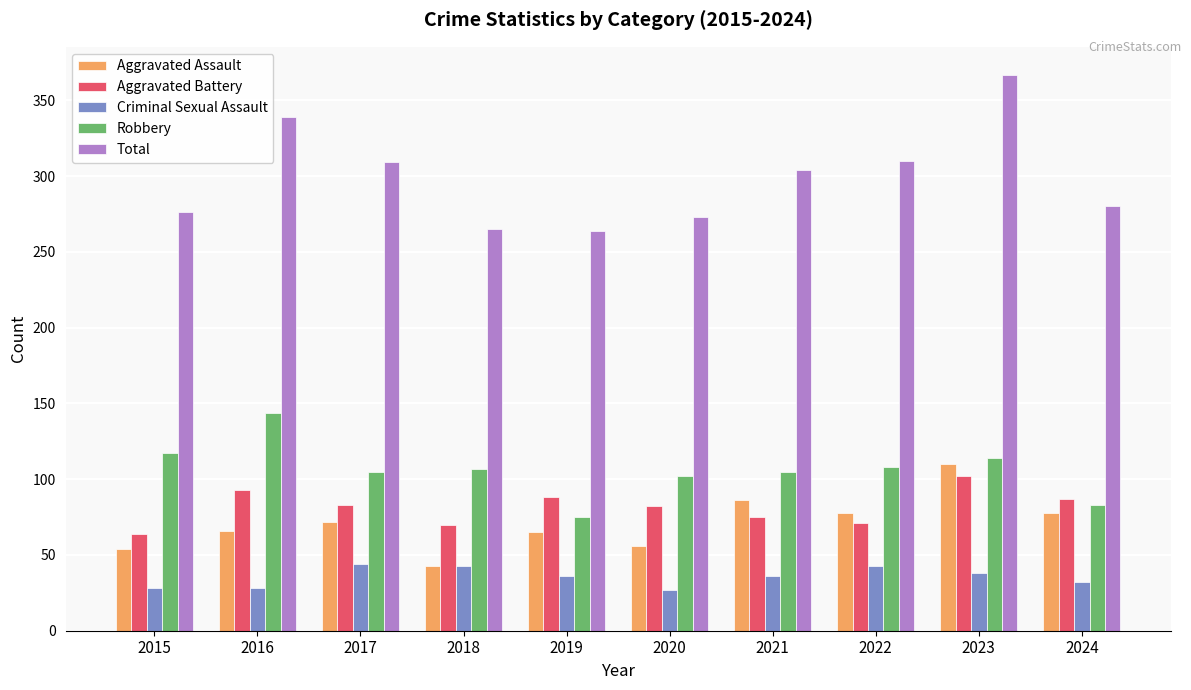

At which category does the chart reach its peak across all series?

2023